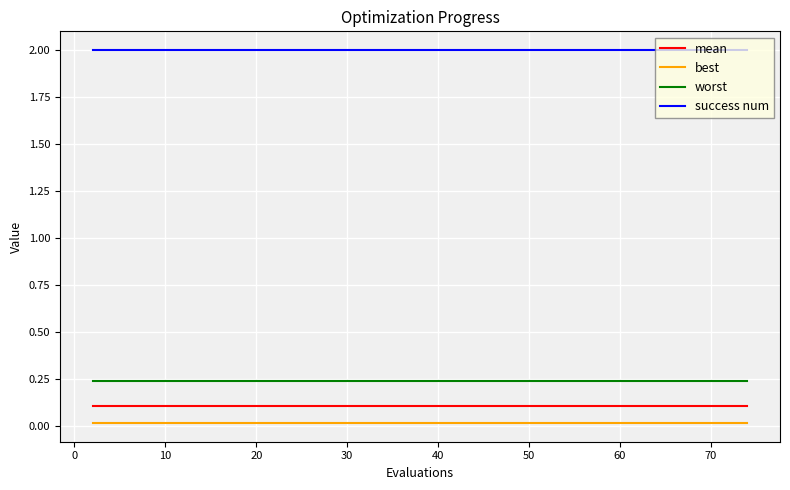

What is the greatest value displayed?

2.0